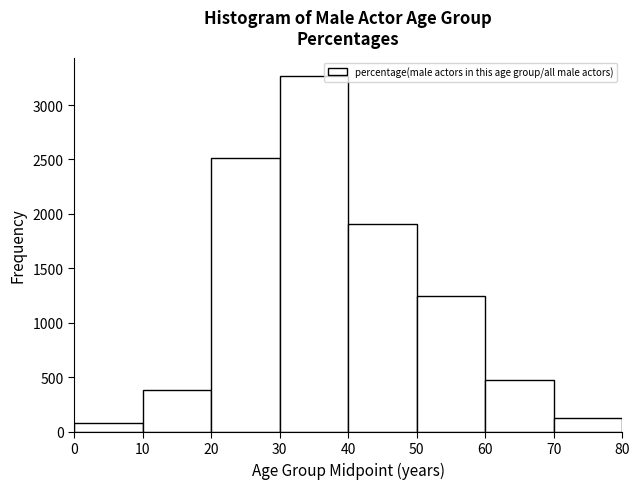

How tall is the bar that spans 50 to 60 on the x-axis? The values are not printed on the chart, so give them approximately, as read against the axis.

1250